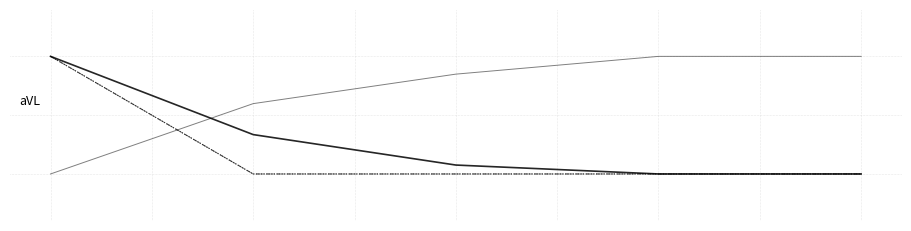

Is this an area chart (filled region under the line)?

No